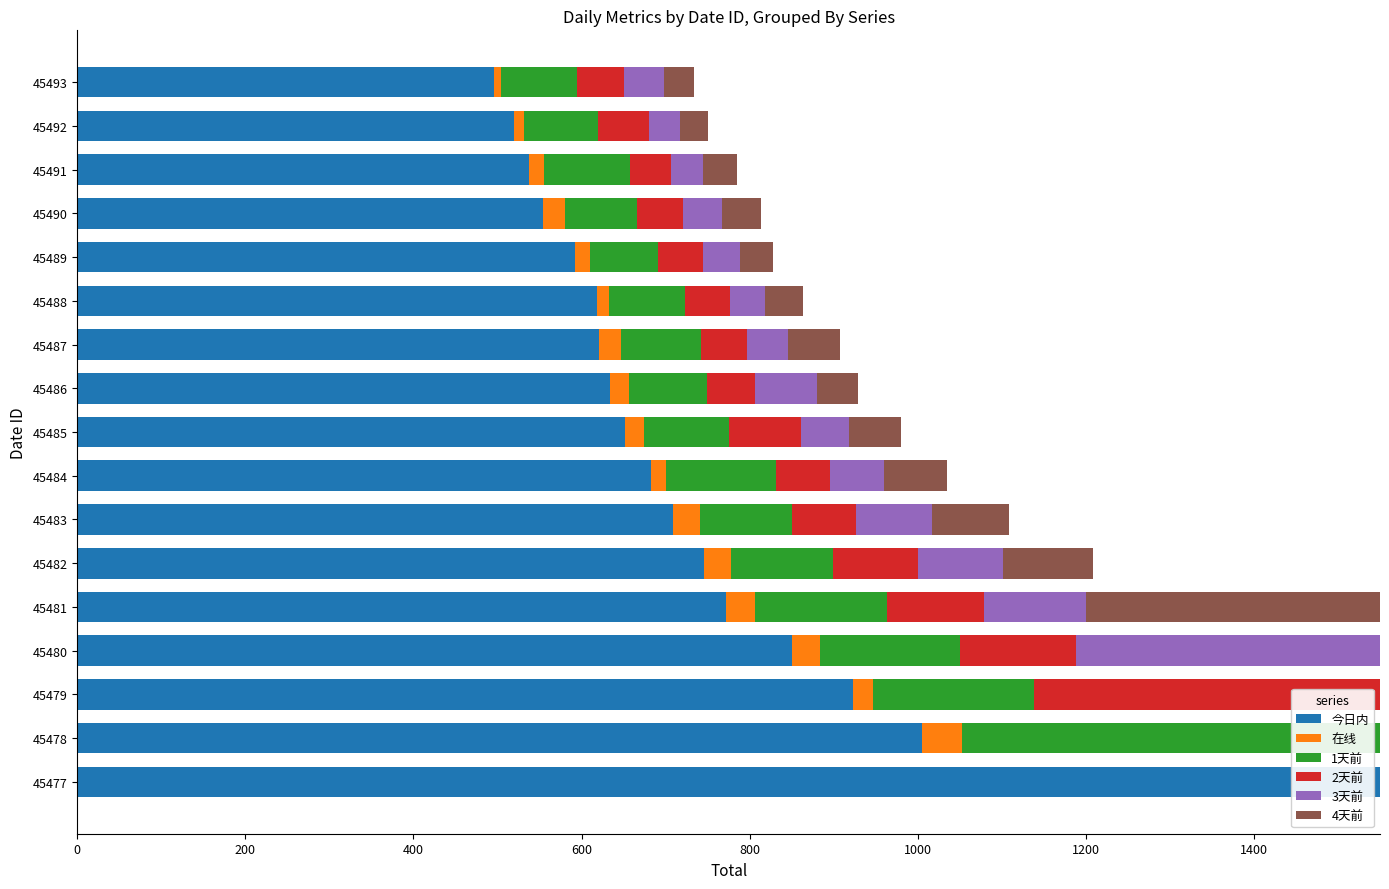

Is it true that 今日内 equals 745.8 at 45482?

True